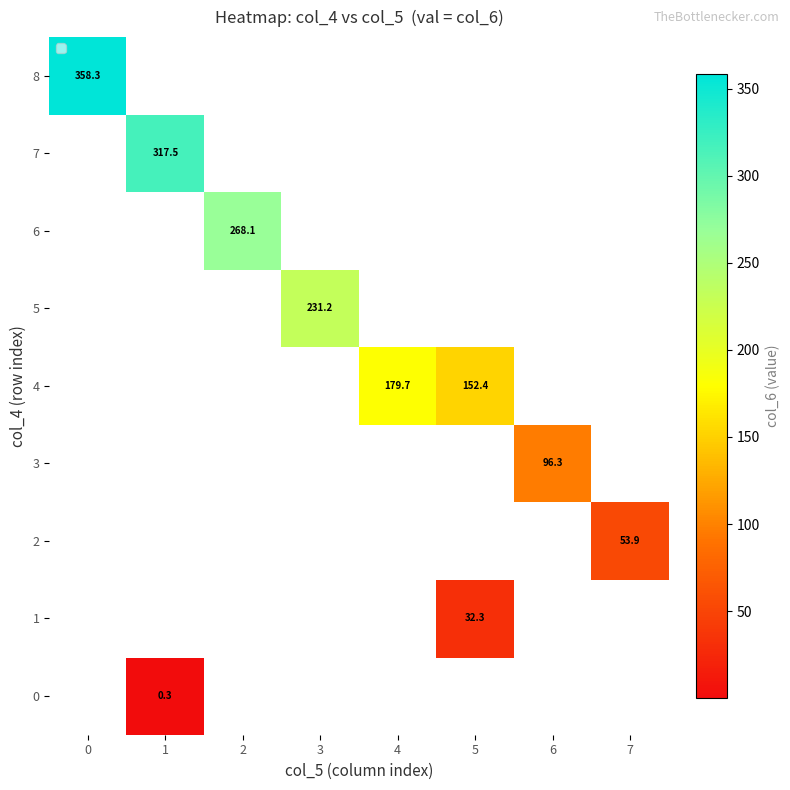

Rank the categories by 8 value from highest to lowest.

0, 1, 2, 3, 4, 5, 6, 7